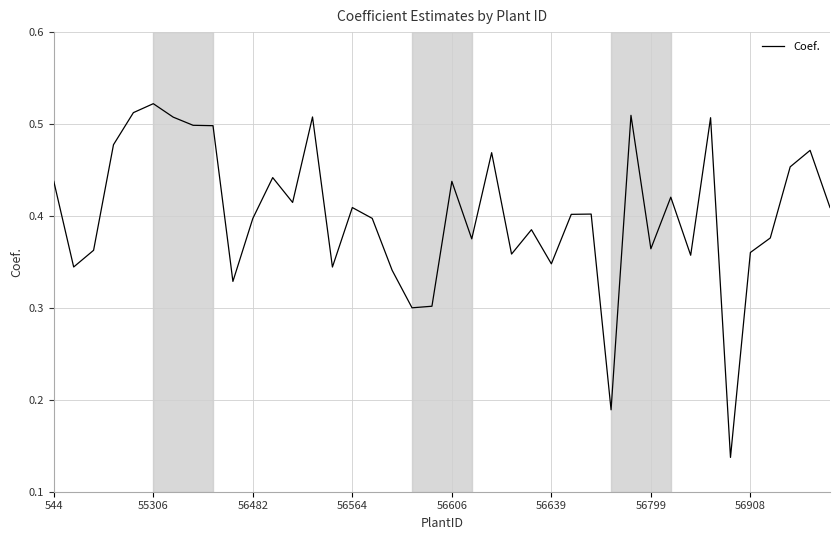

Is it true that the value at 56564 is 0.6?

False